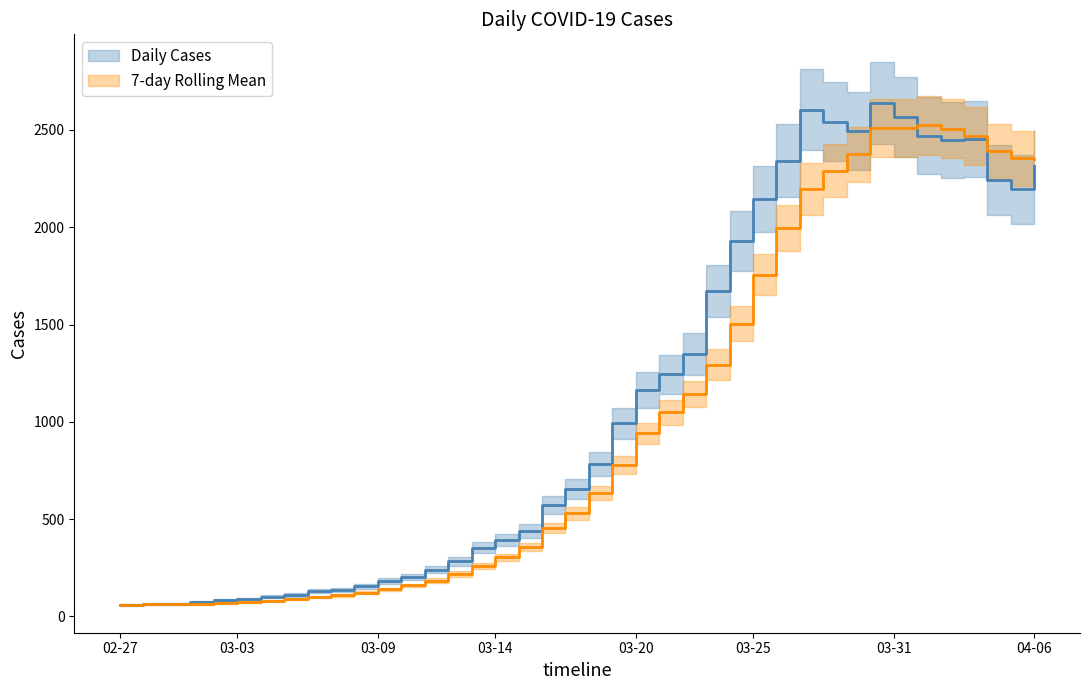

True or false: Daily Cases has a value of 1296 at 2020-04-05.

False